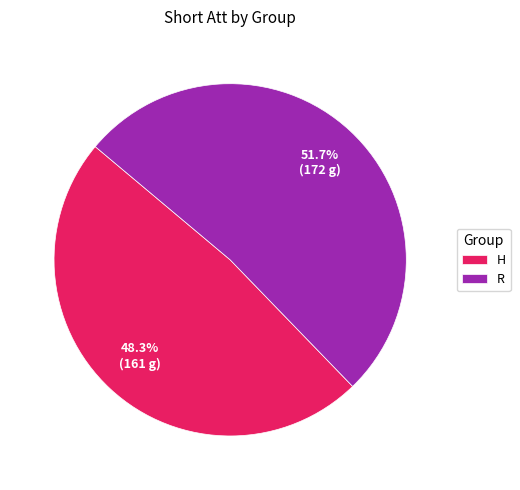

What is the ratio of the value at R to the value at H?

1.1